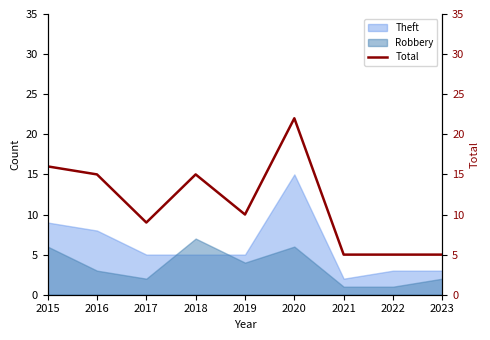

How many values exceed 10?

4